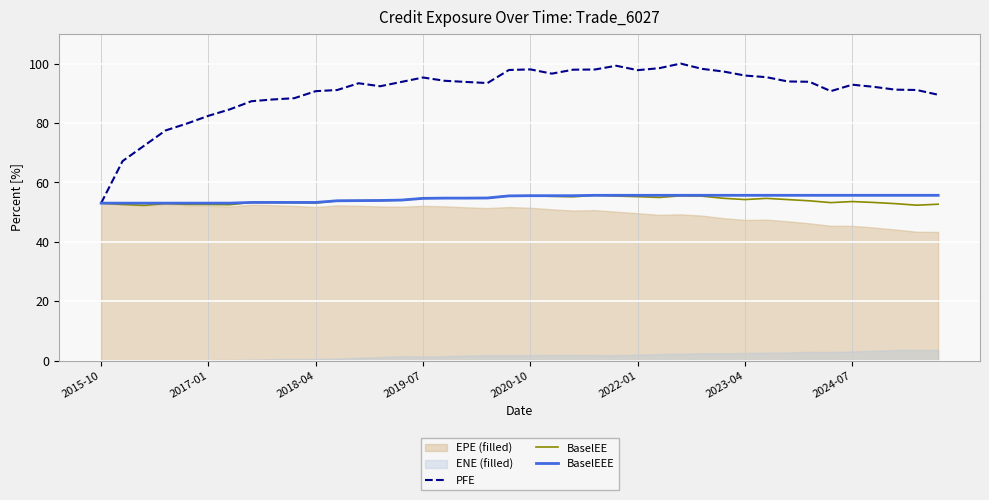

The value of BaselEEE at 2018-04 is 90.7. True or false?

False